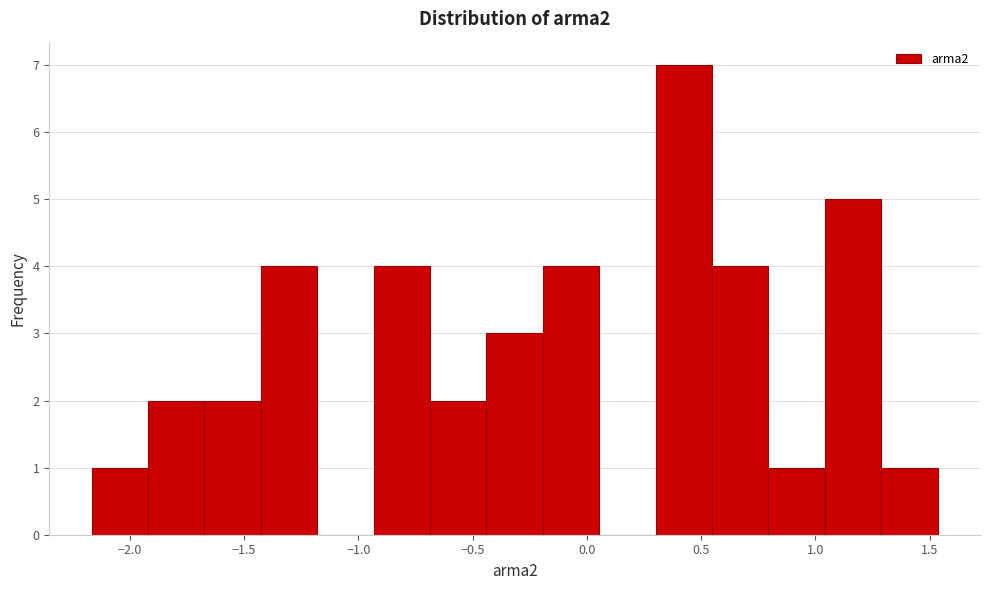

How tall is the bar that spans -1.45 to -1.20 on the x-axis? Neither the bar edges nor the heights are printed on the chart, so give them approximately, as read against the axes.

4